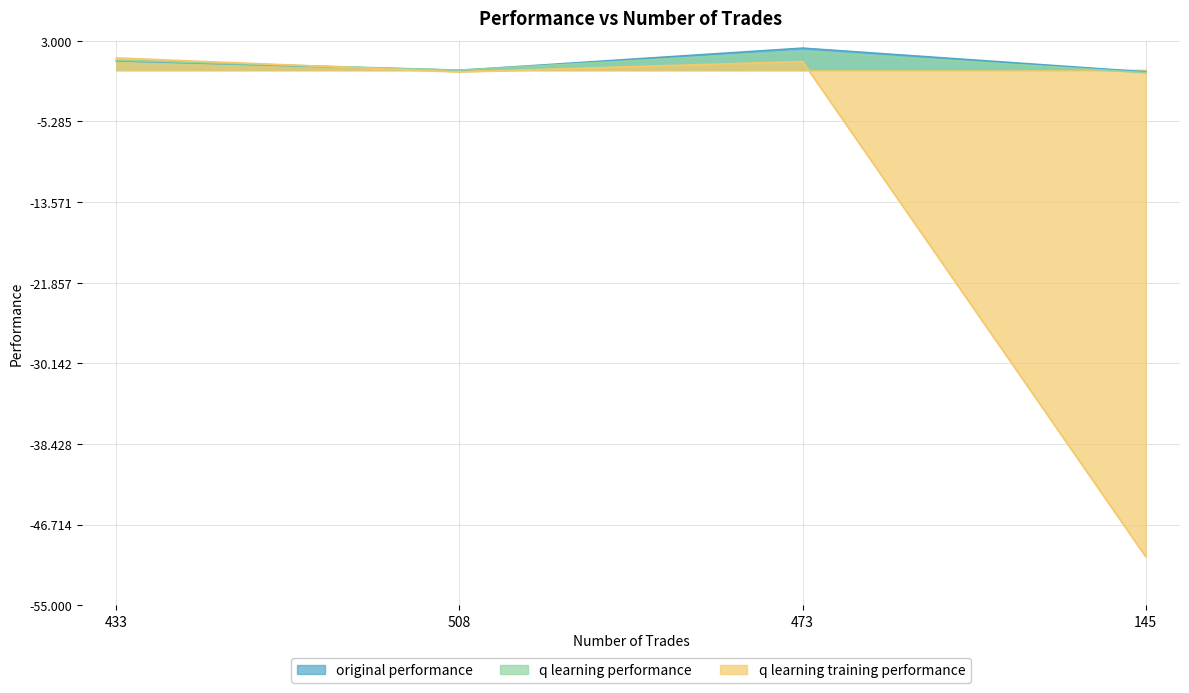

True or false: q learning training performance and original performance intersect in this chart.

True